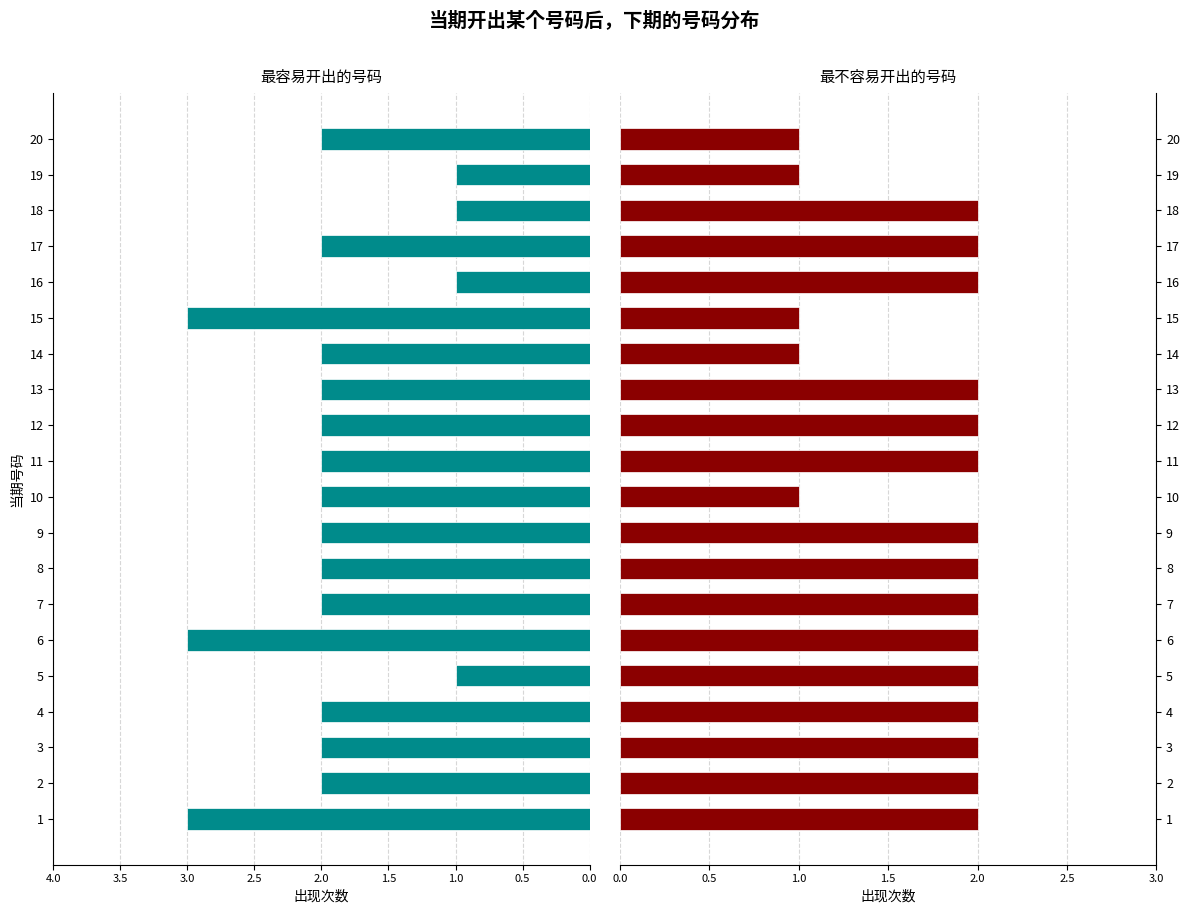

List the series in order of their peak value, lowest first.

最不容易开出的号码, 最容易开出的号码